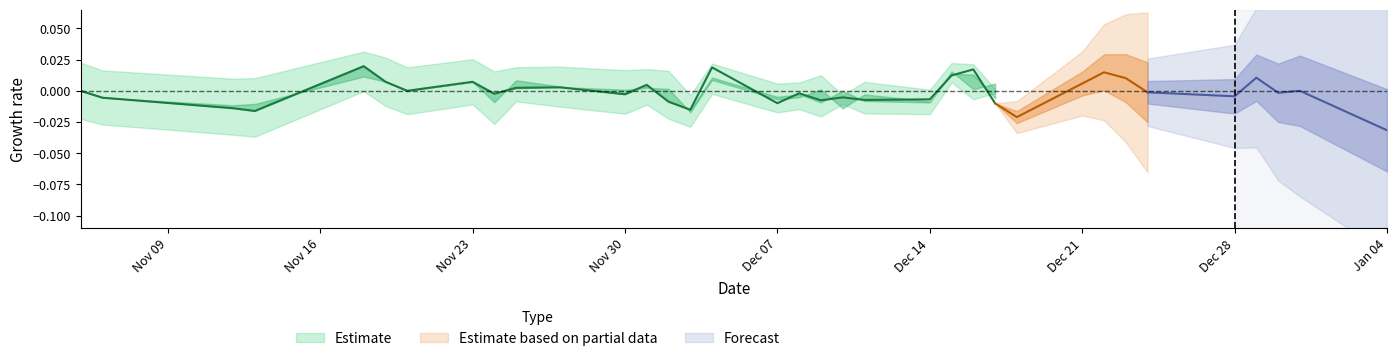

Is the value of low at 22 greater than the value of close at 8?

No